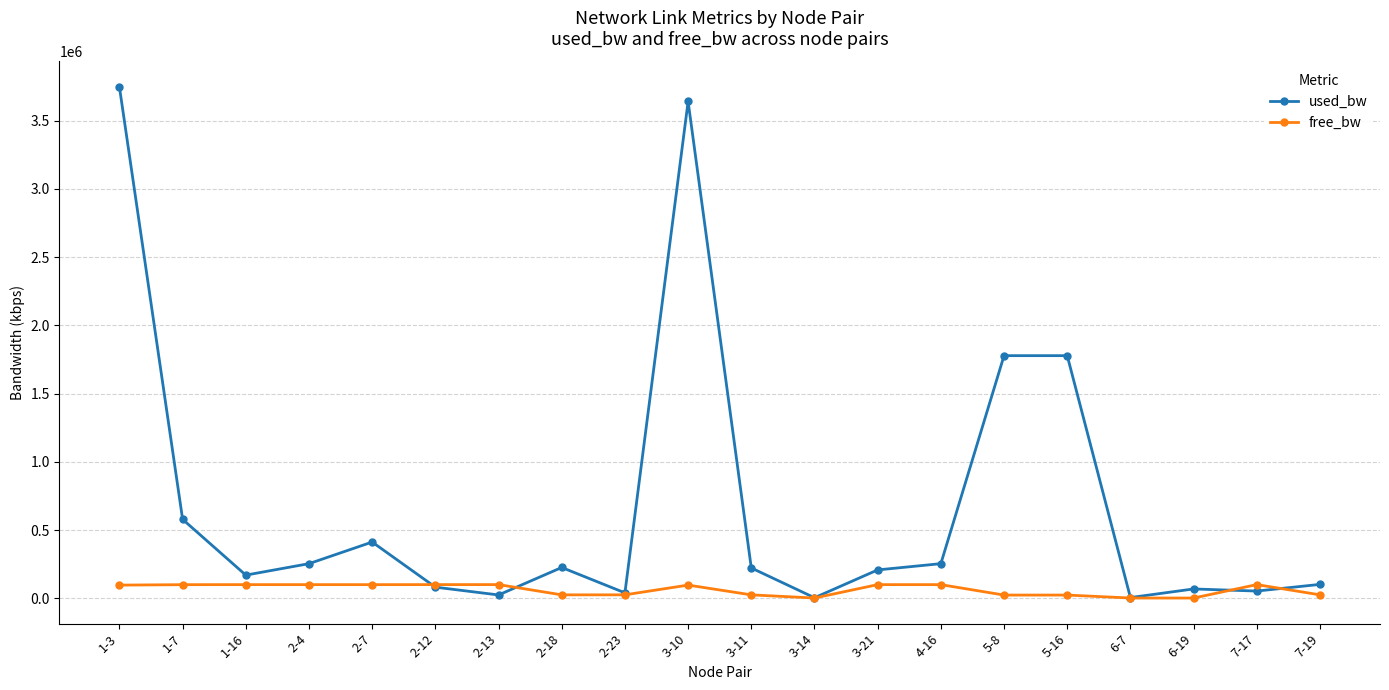

Does the chart have visible grid lines?

Yes